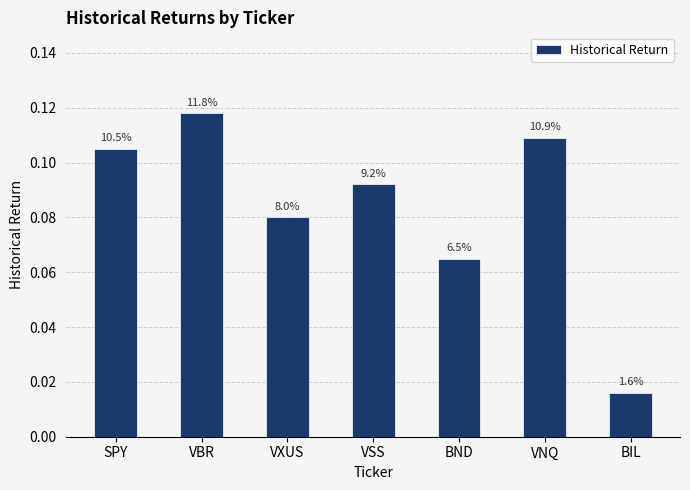

The chart shows a value of 0.1 at BND. True or false?

True